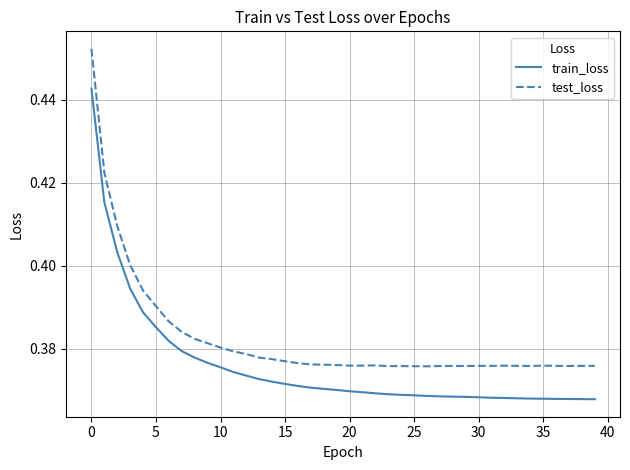

List the series in order of their peak value, lowest first.

train_loss, test_loss